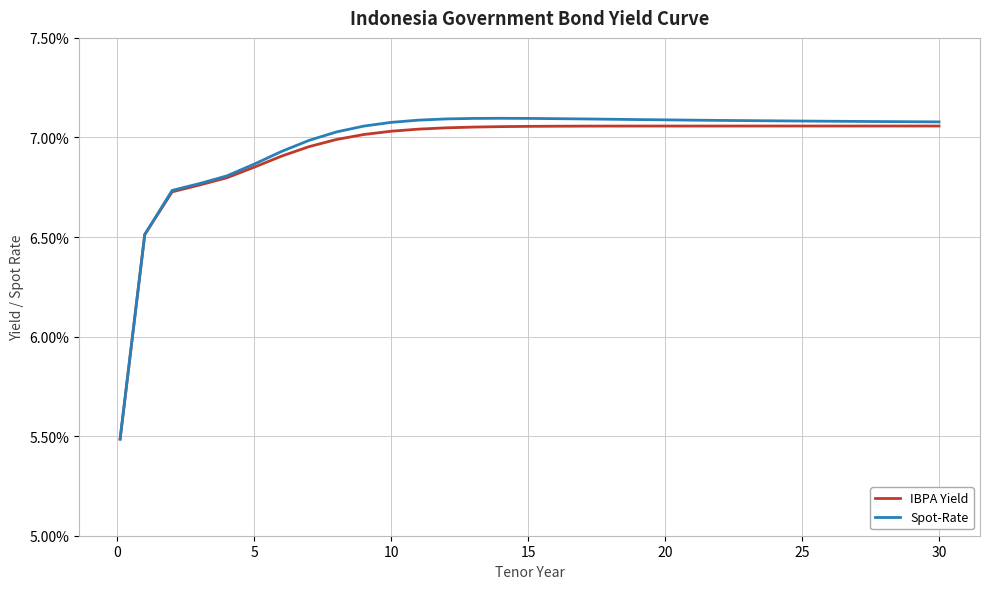

What are all the series names shown in the legend?

IBPA Yield, Spot-Rate